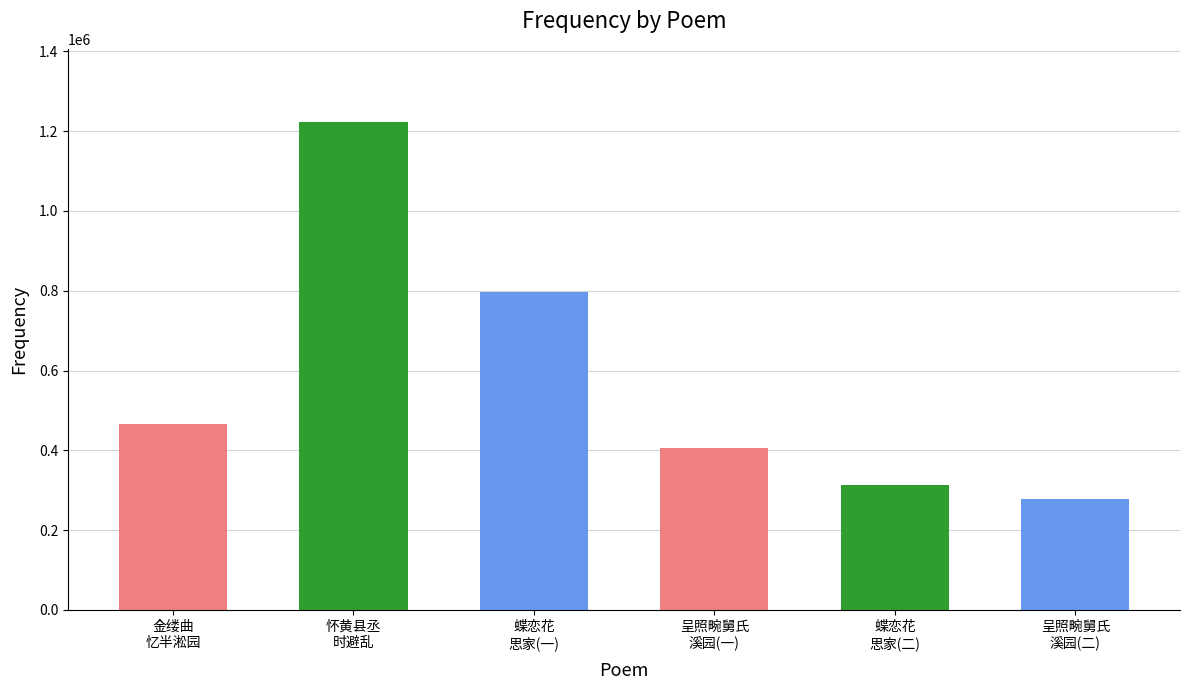

Reading left to right, extract all data points from this chart.

金缕曲
忆半淞园=464782	怀黄县丞
时避乱=1222611	蝶恋花
思家(一)=797467	呈照畹舅氏
溪园(一)=405419	蝶恋花
思家(二)=312987	呈照畹舅氏
溪园(二)=278949